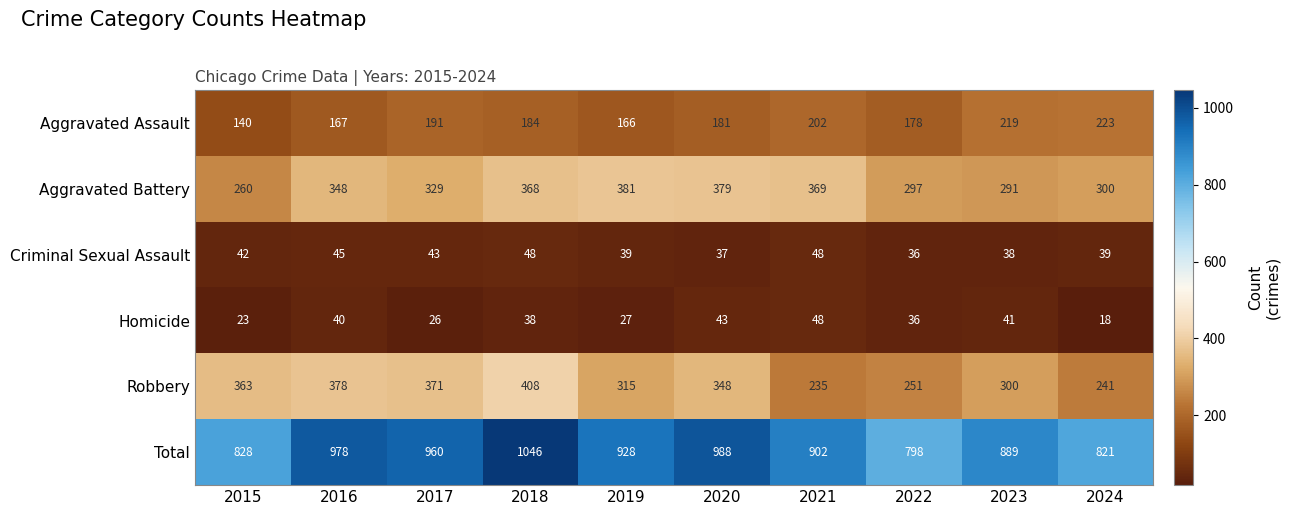

What is the sum of the Total values at 2017 and 2018?

2006